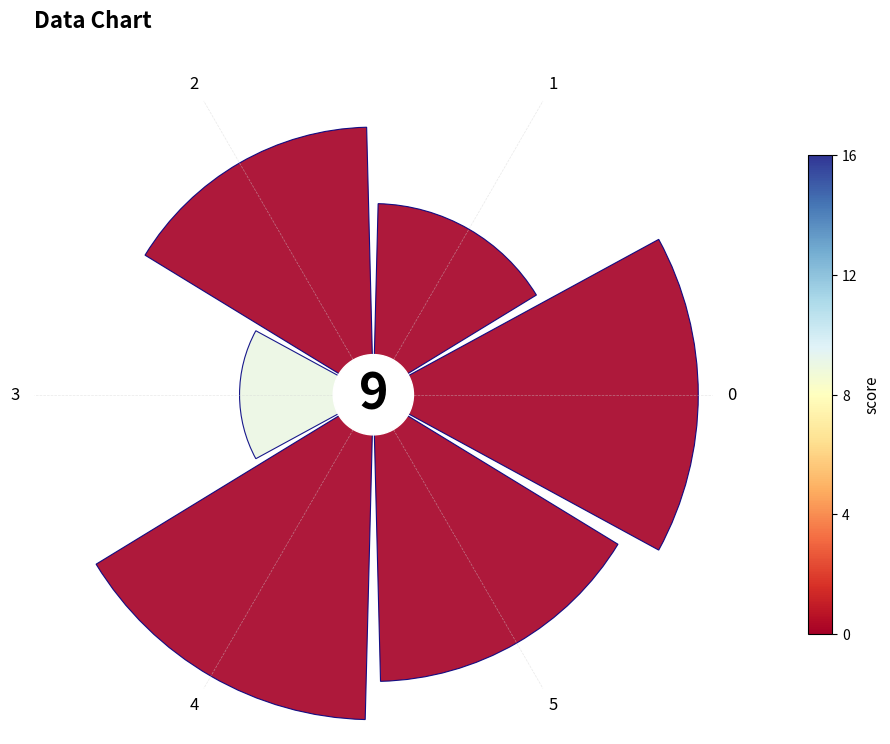

What percentage is NOT represented by 3?

92.6%